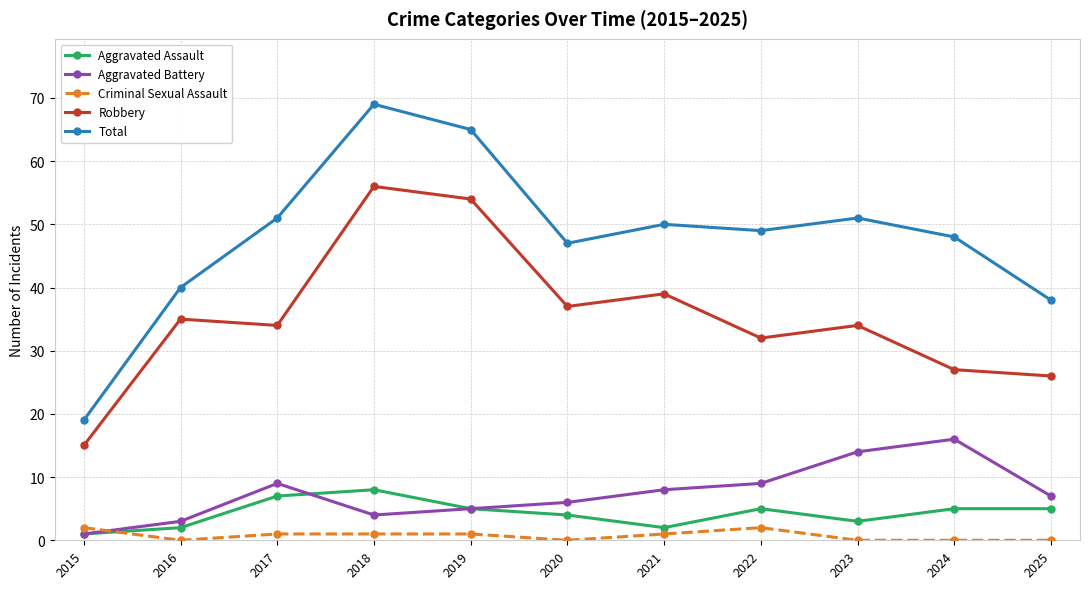

At which label is Aggravated Assault closest to 4?

2020